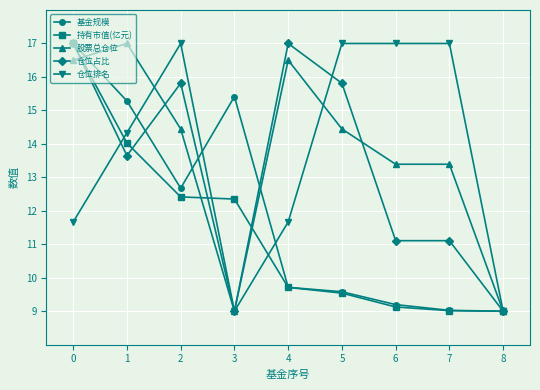

Read the 股票总仓位 value at 8.

9.0